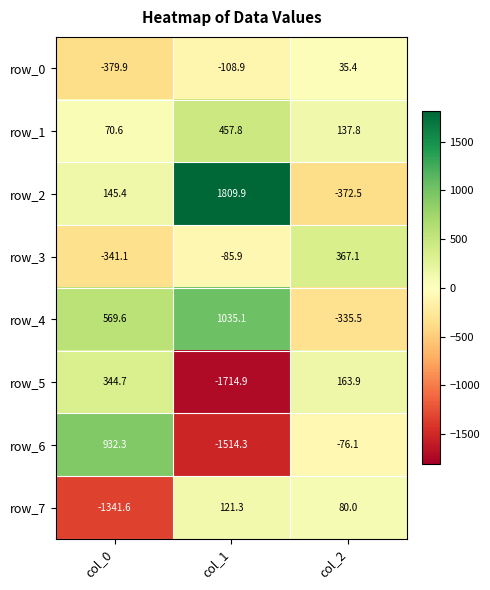

Rank the series at col_0 from lowest to highest value.

row_7, row_0, row_3, row_1, row_2, row_5, row_4, row_6